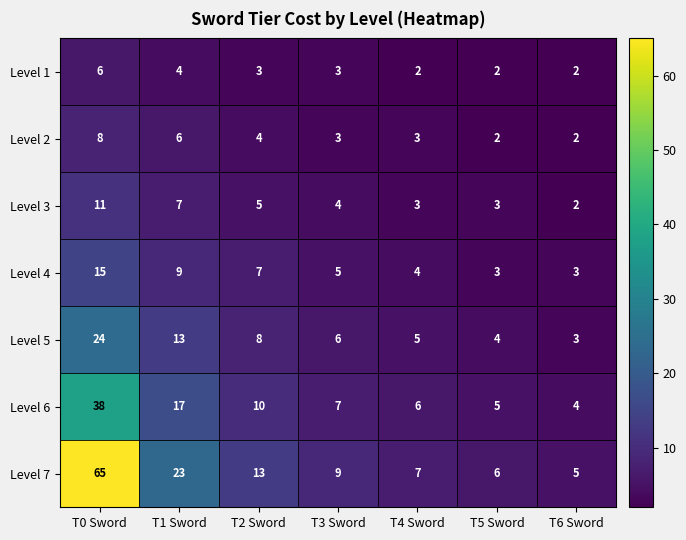

Is it true that Level 7 equals 2 at T6 Sword?

False